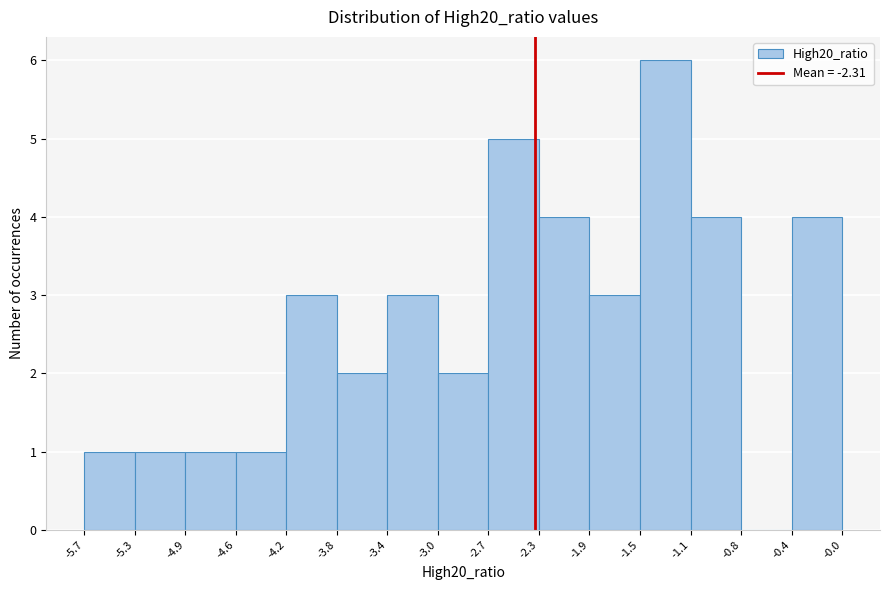

How tall is the bar that spans -1.5 to -1.1 on the x-axis? The values are not printed on the chart, so give them approximately, as read against the axis.

6